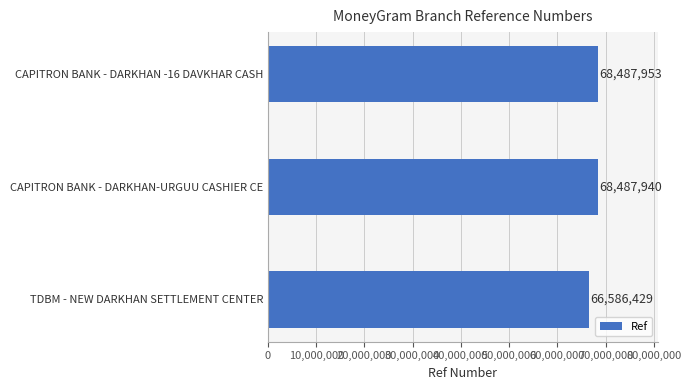

What is the sum of all values?

203562322